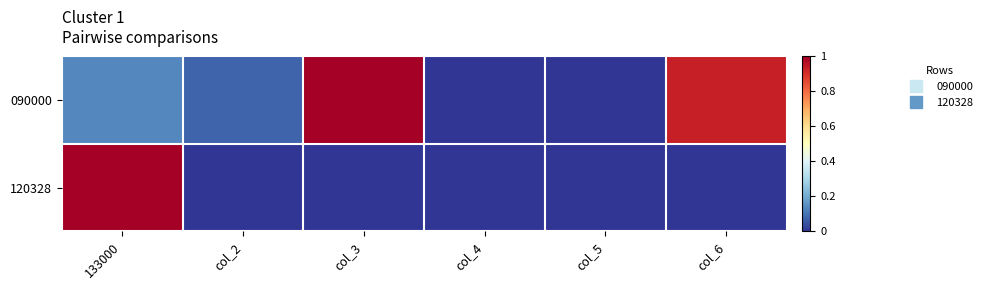

Which label corresponds to the largest value in the chart?

col_3